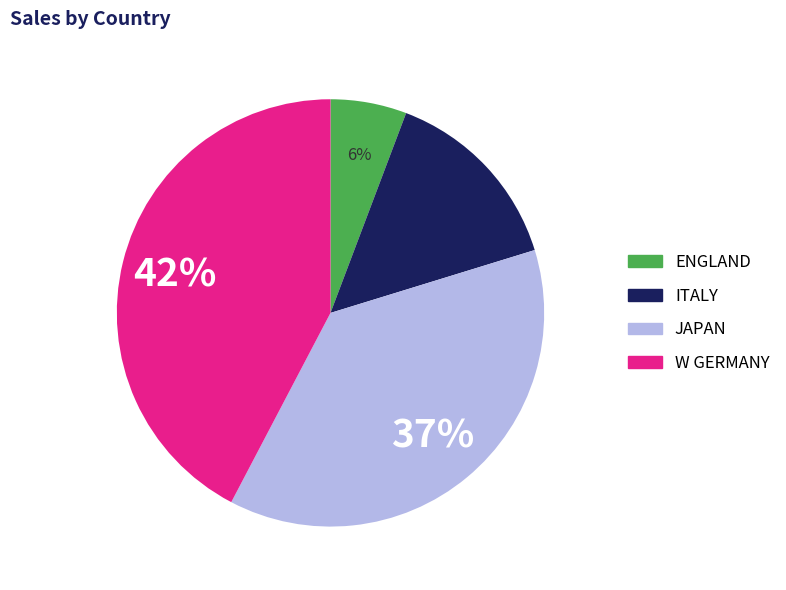

Combined, do JAPAN and ITALY account for over 50%?

Yes